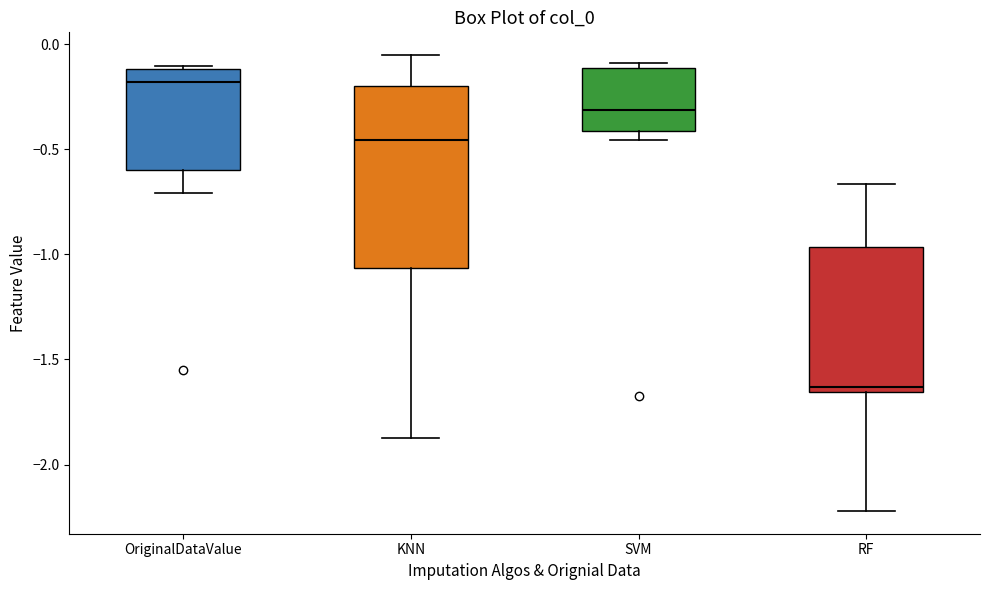

Which box has the highest median line?

OriginalDataValue